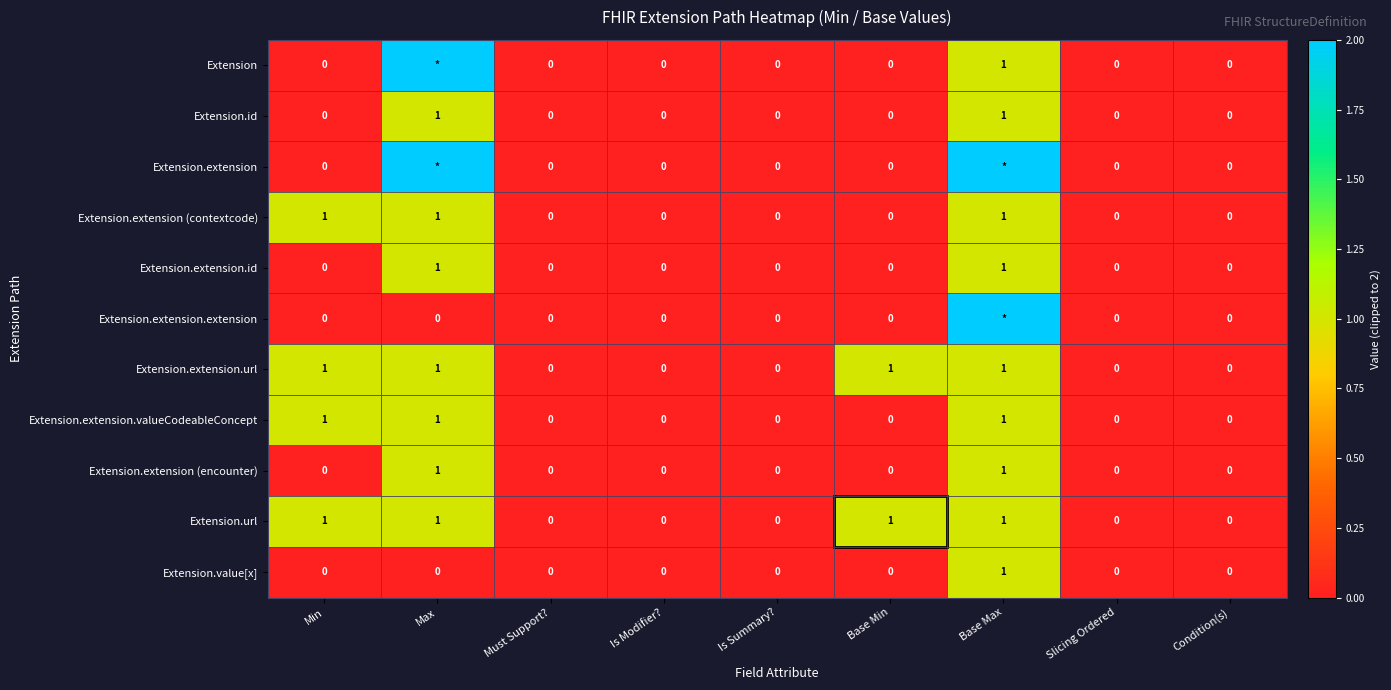

Is it true that Extension.id equals -1 at Slicing Ordered?

False